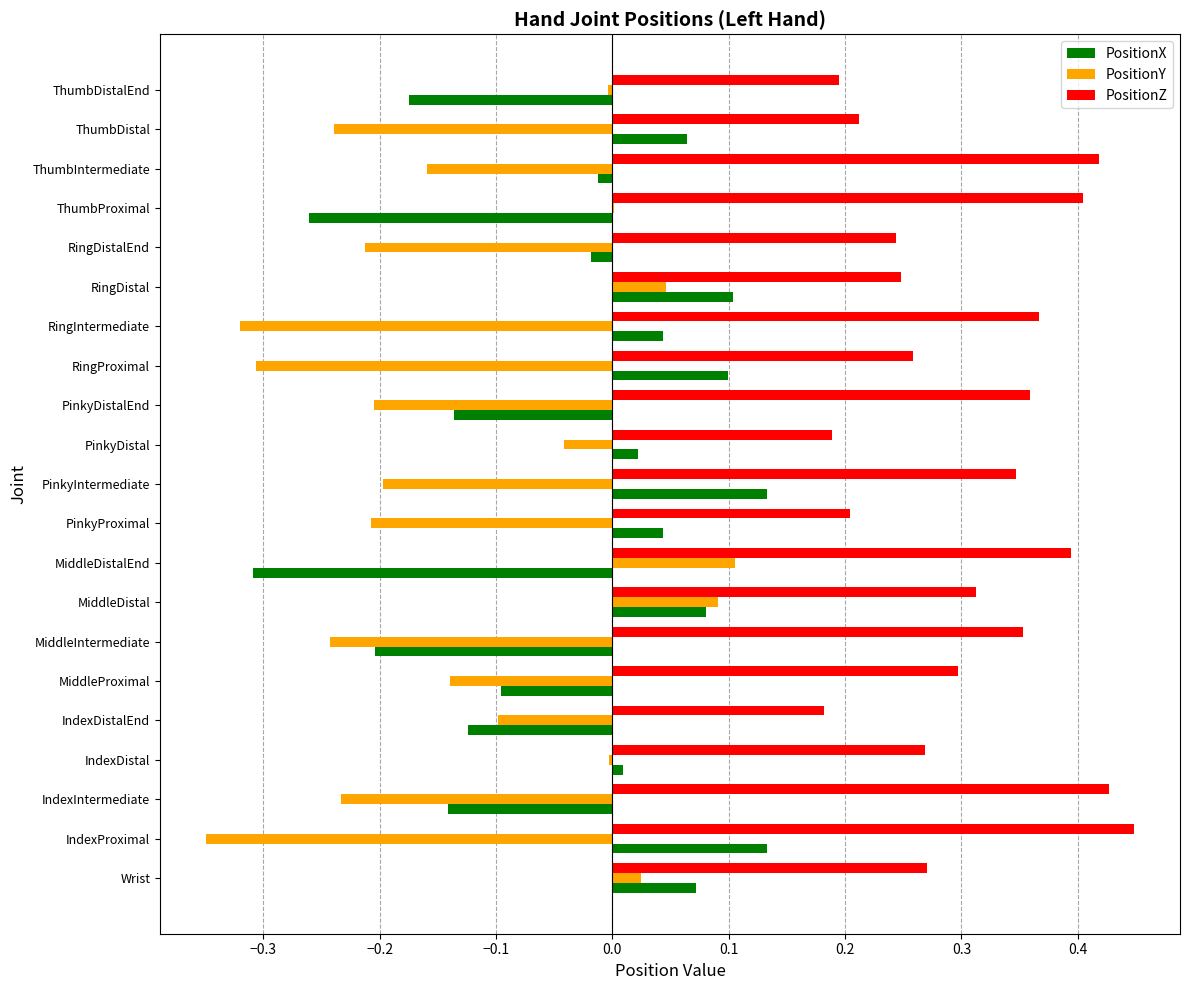

What is the sum of all PositionX values?

-0.7